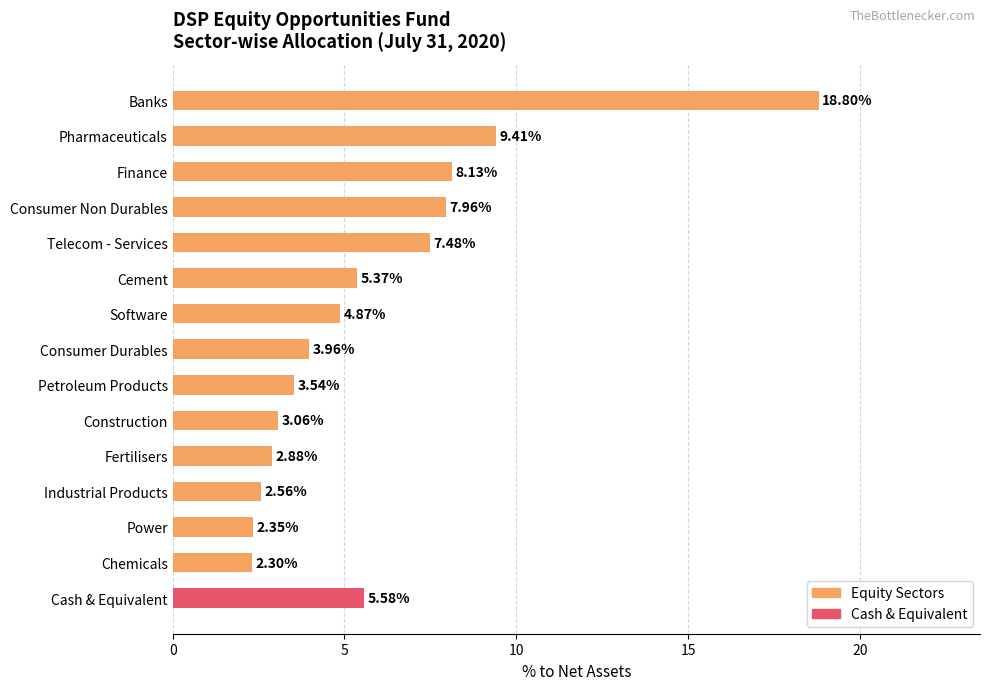

Rank the categories by value from lowest to highest.

Chemicals, Power, Industrial Products, Fertilisers, Construction, Petroleum Products, Consumer Durables, Software, Cement, Cash & Equivalent, Telecom - Services, Consumer Non Durables, Finance, Pharmaceuticals, Banks